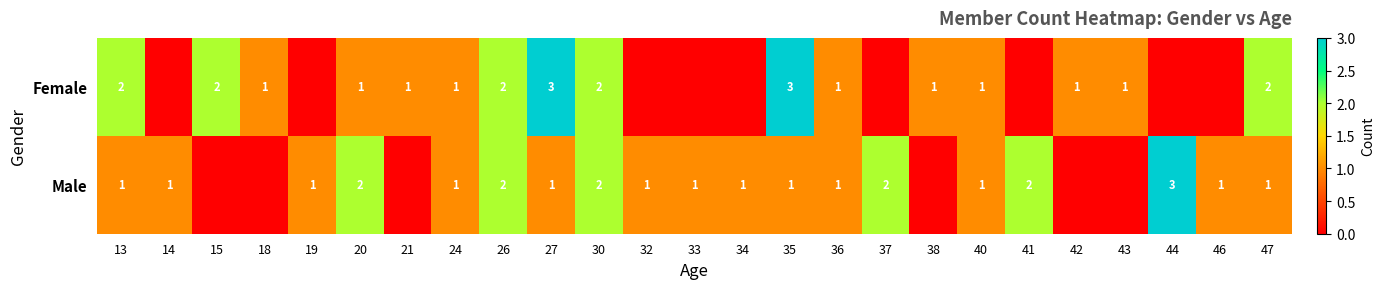

What is the sum of the Male values at 37 and 26?

4